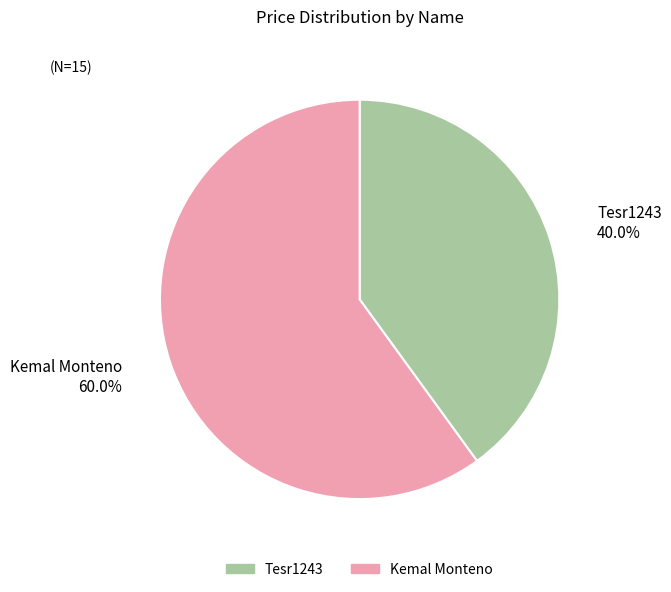

What percentage is NOT represented by Kemal Monteno?

40.0%